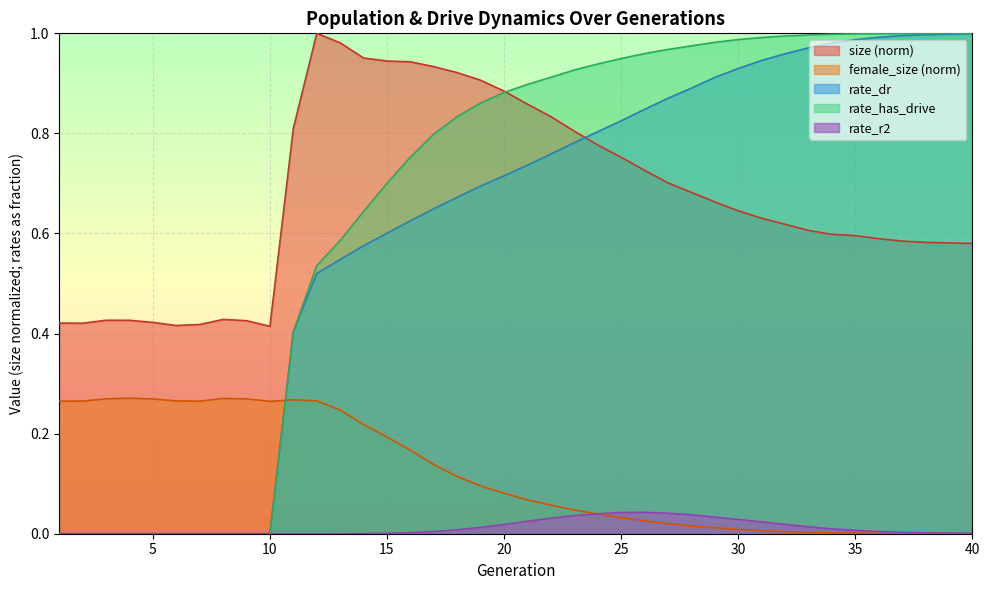

How many interior local valleys does the female_size series have?

2